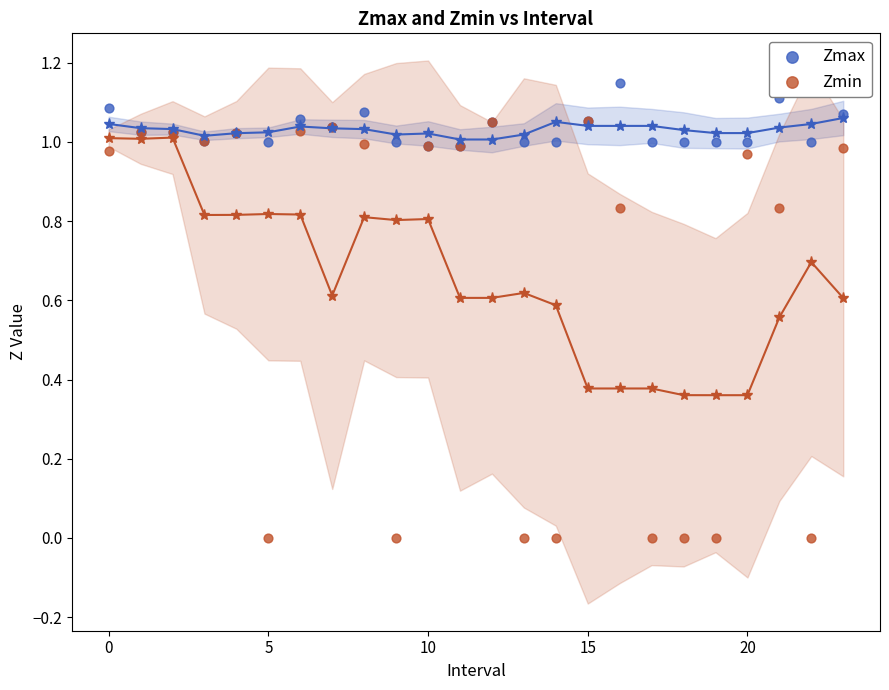

What are all the series names shown in the legend?

Zmax, Zmin